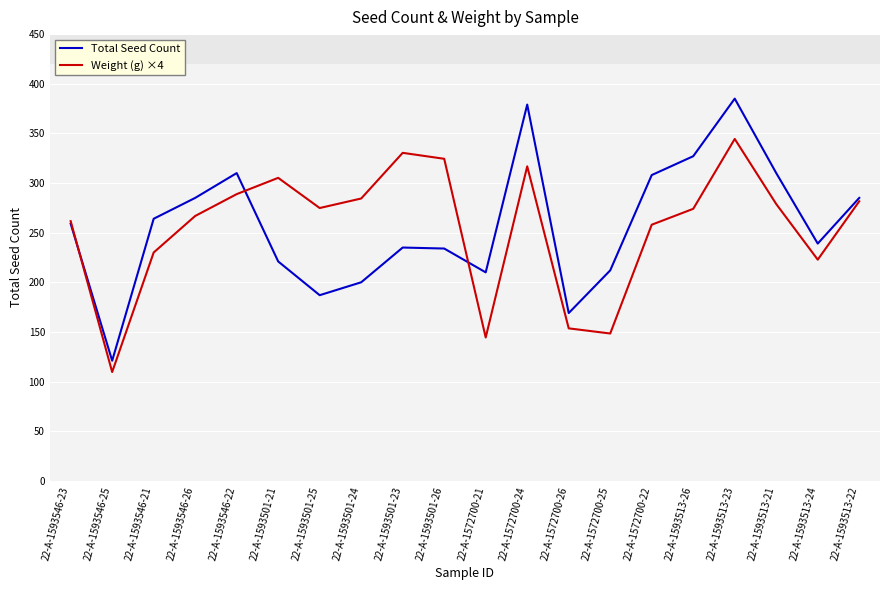

What is the sum of the Weight (g) ×4 values at 22-A-1593501-21 and 22-A-1572700-21?

449.6